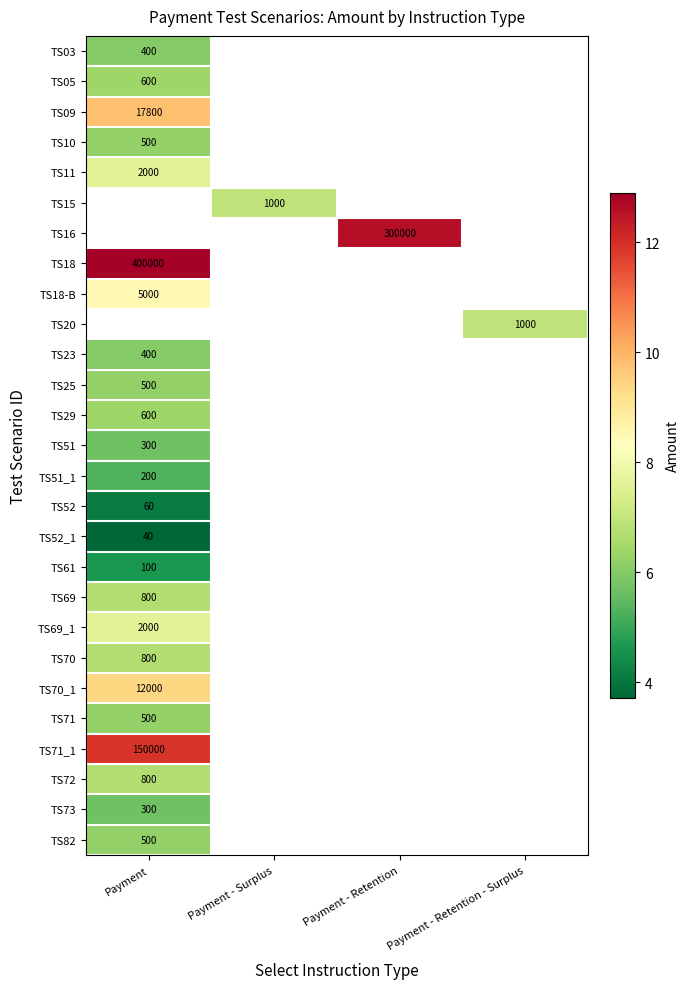

At which label is TS52_1 closest to 3?

Payment